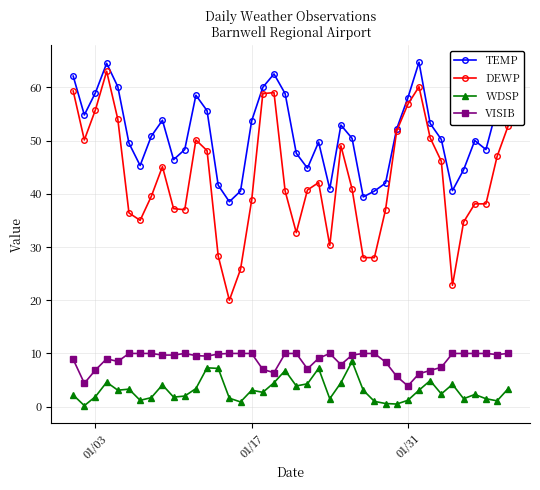

Which series has the largest range (max minus min)?

DEWP